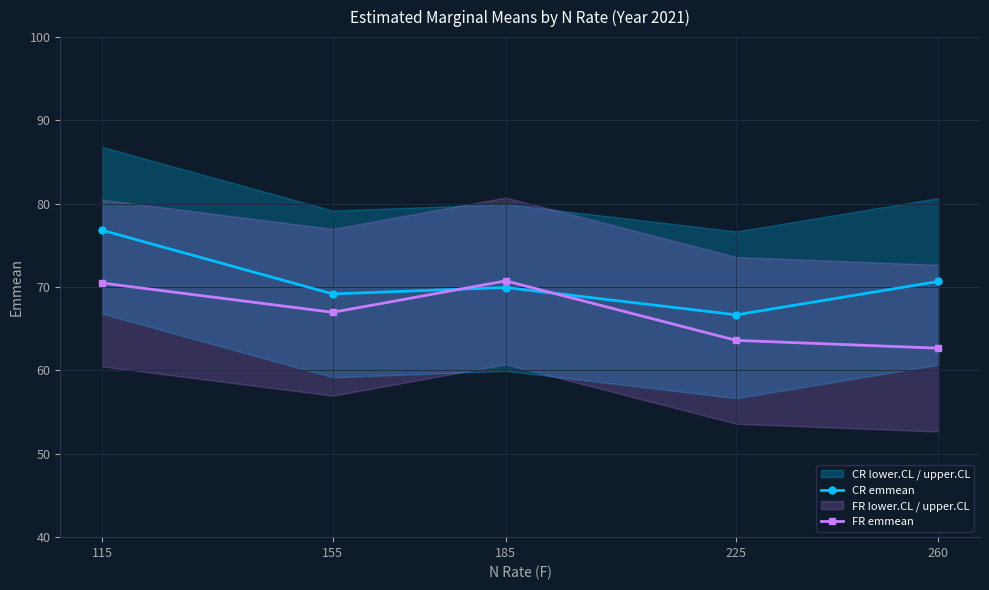

In CR emmean, how many points are lower than both neighbors (excluding endpoints)?

2